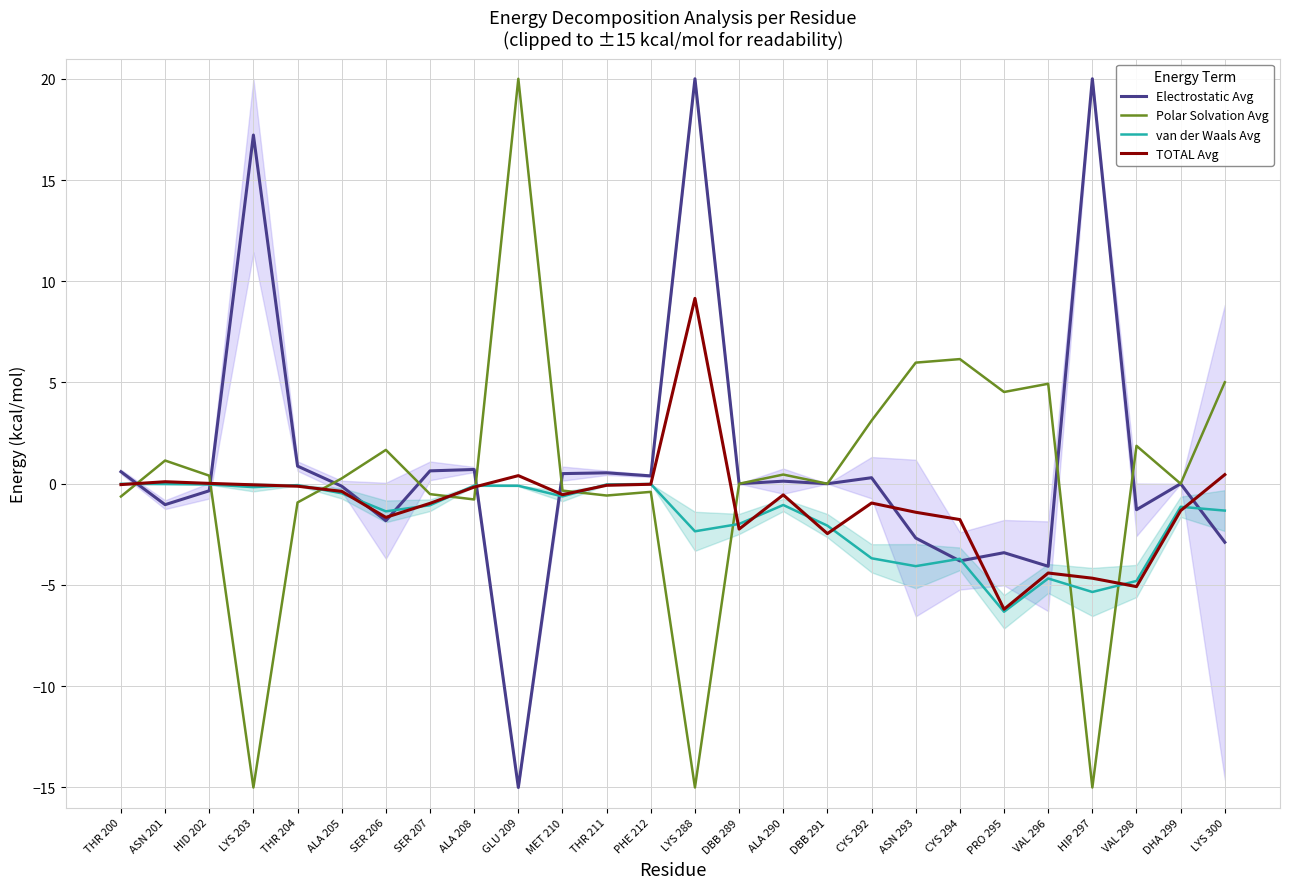

What is the difference between the highest and lowest values at DBB 291?

2.5